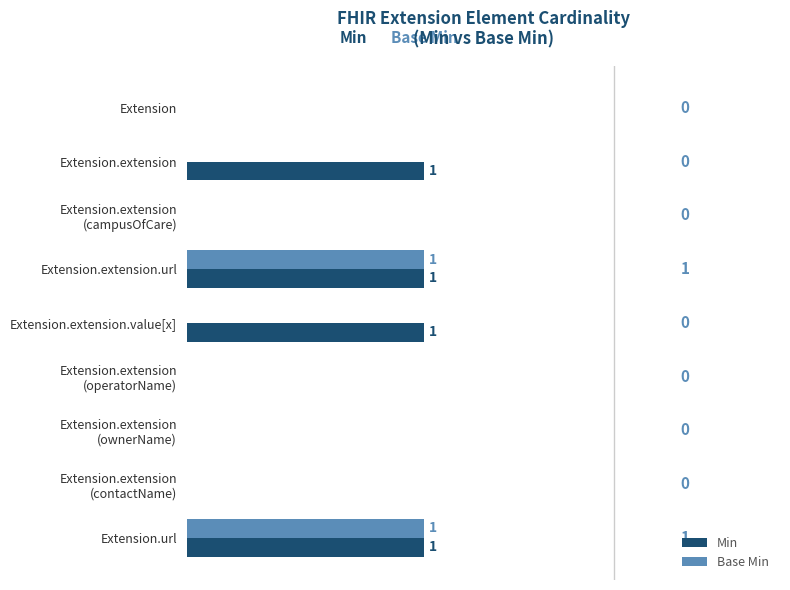

What are all the series names shown in the legend?

Min, Base Min